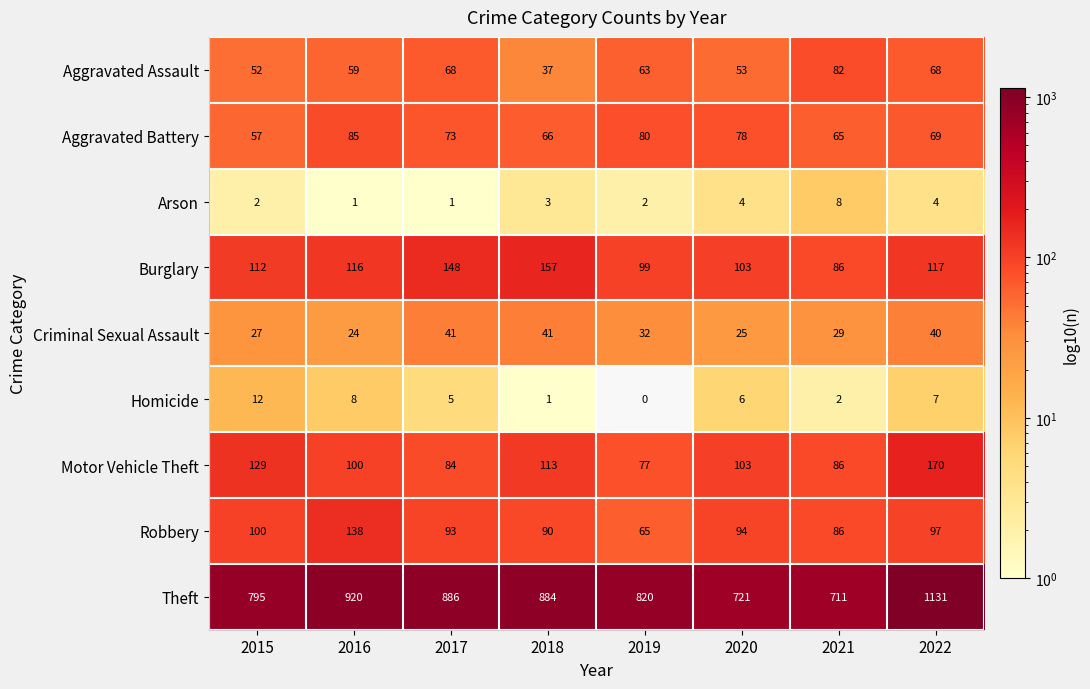

At how many categories does at least one series exceed 1071?

1